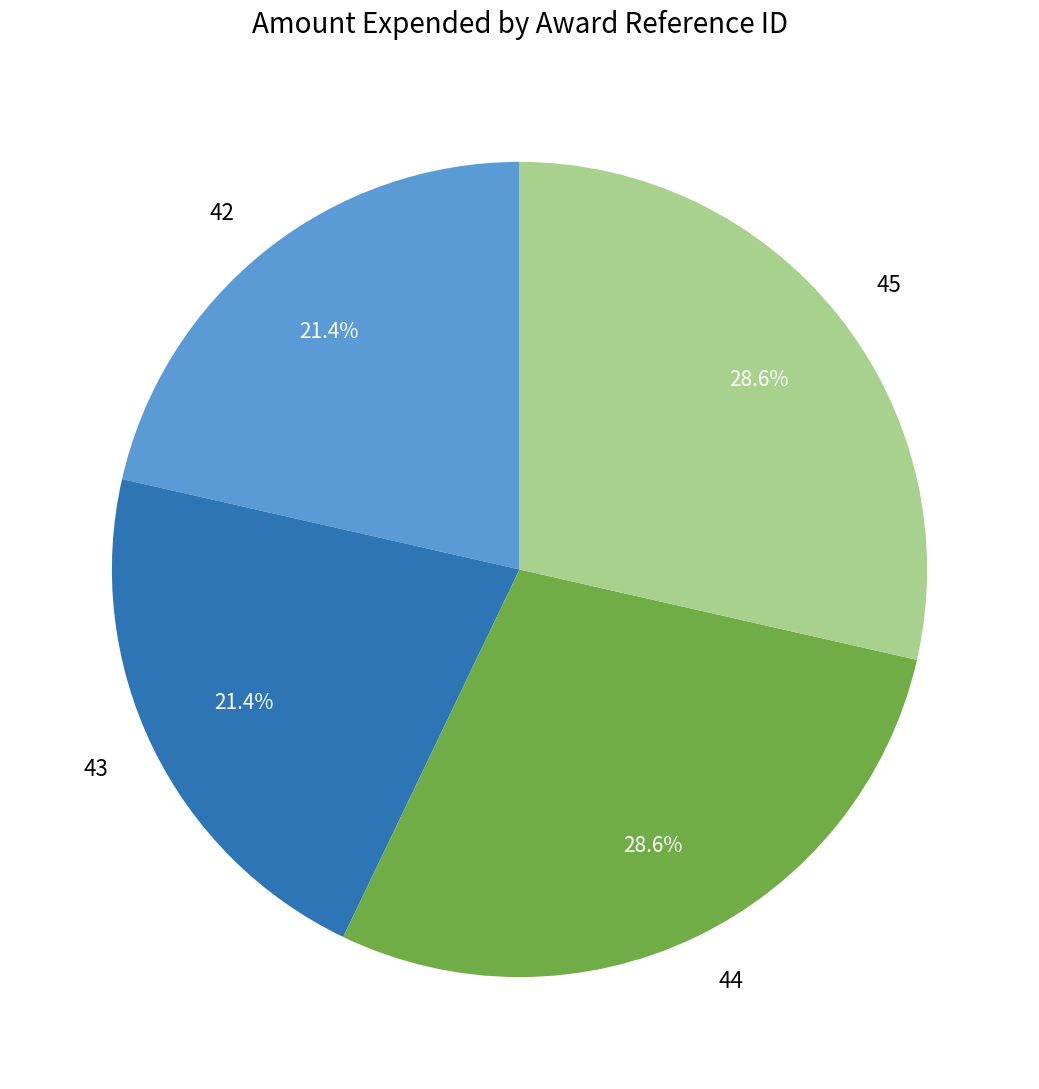

How much of the chart is everything except 45?

71.4%